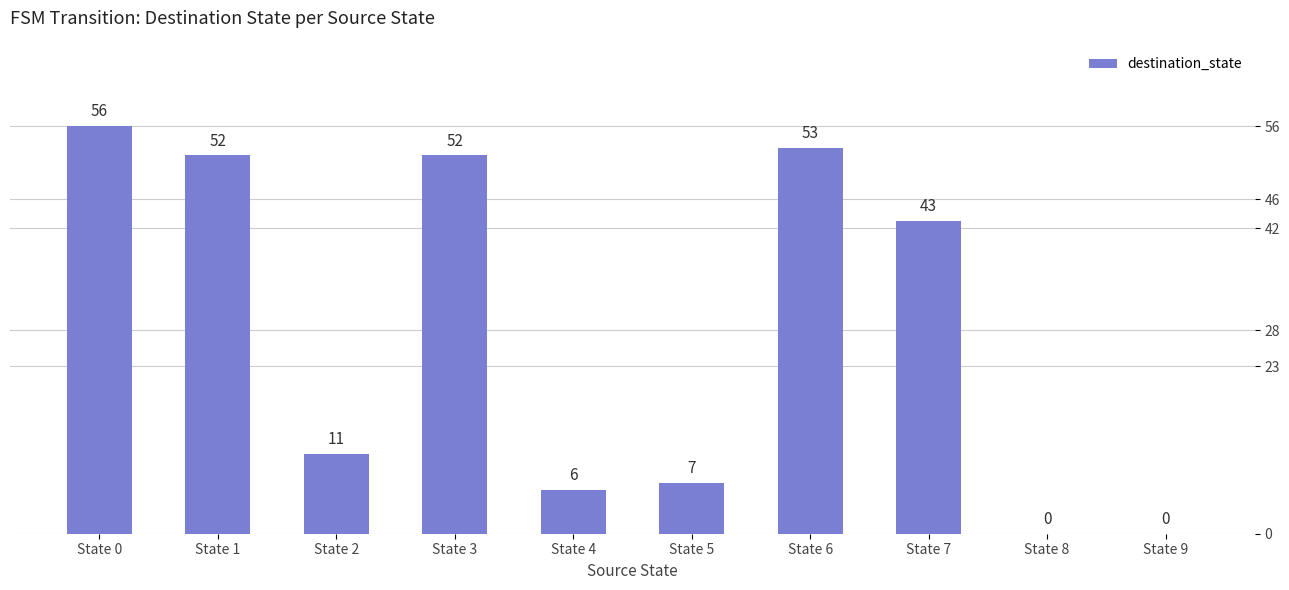

How many data points does each series have?

10